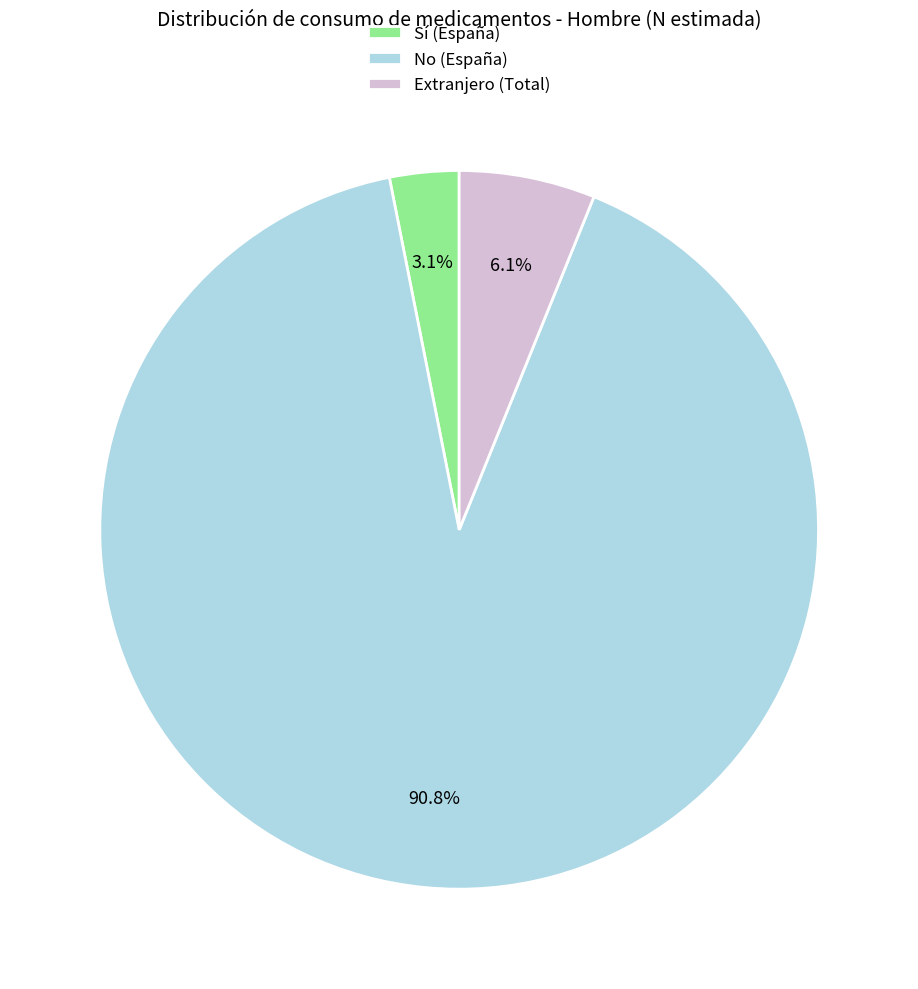

What is the largest slice in the pie chart?

No (España)